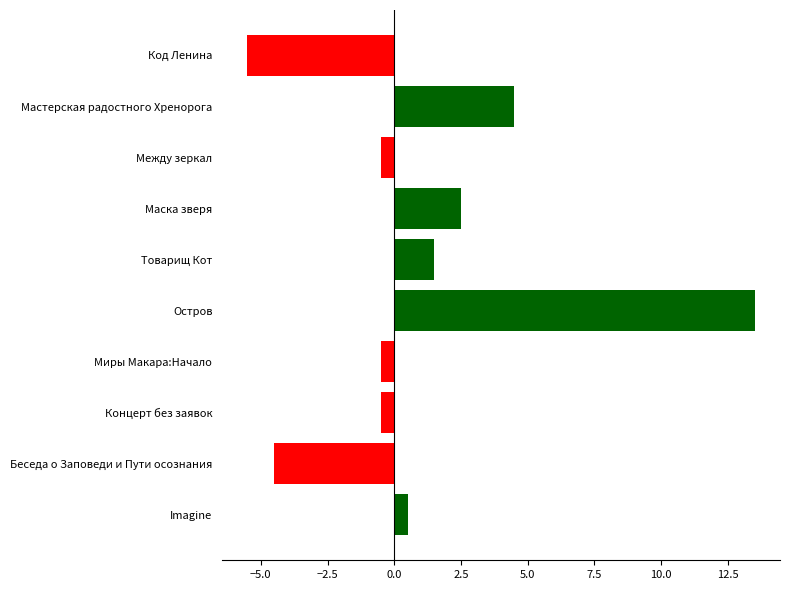

What is the sum of all values?

11.0